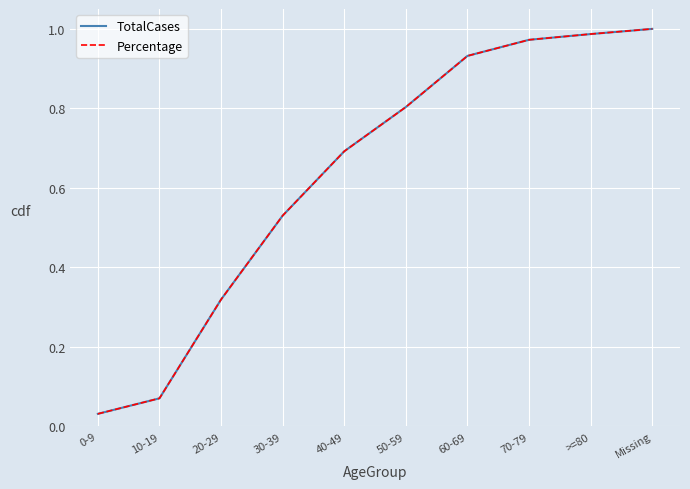

What position from the left is 70-79?

8